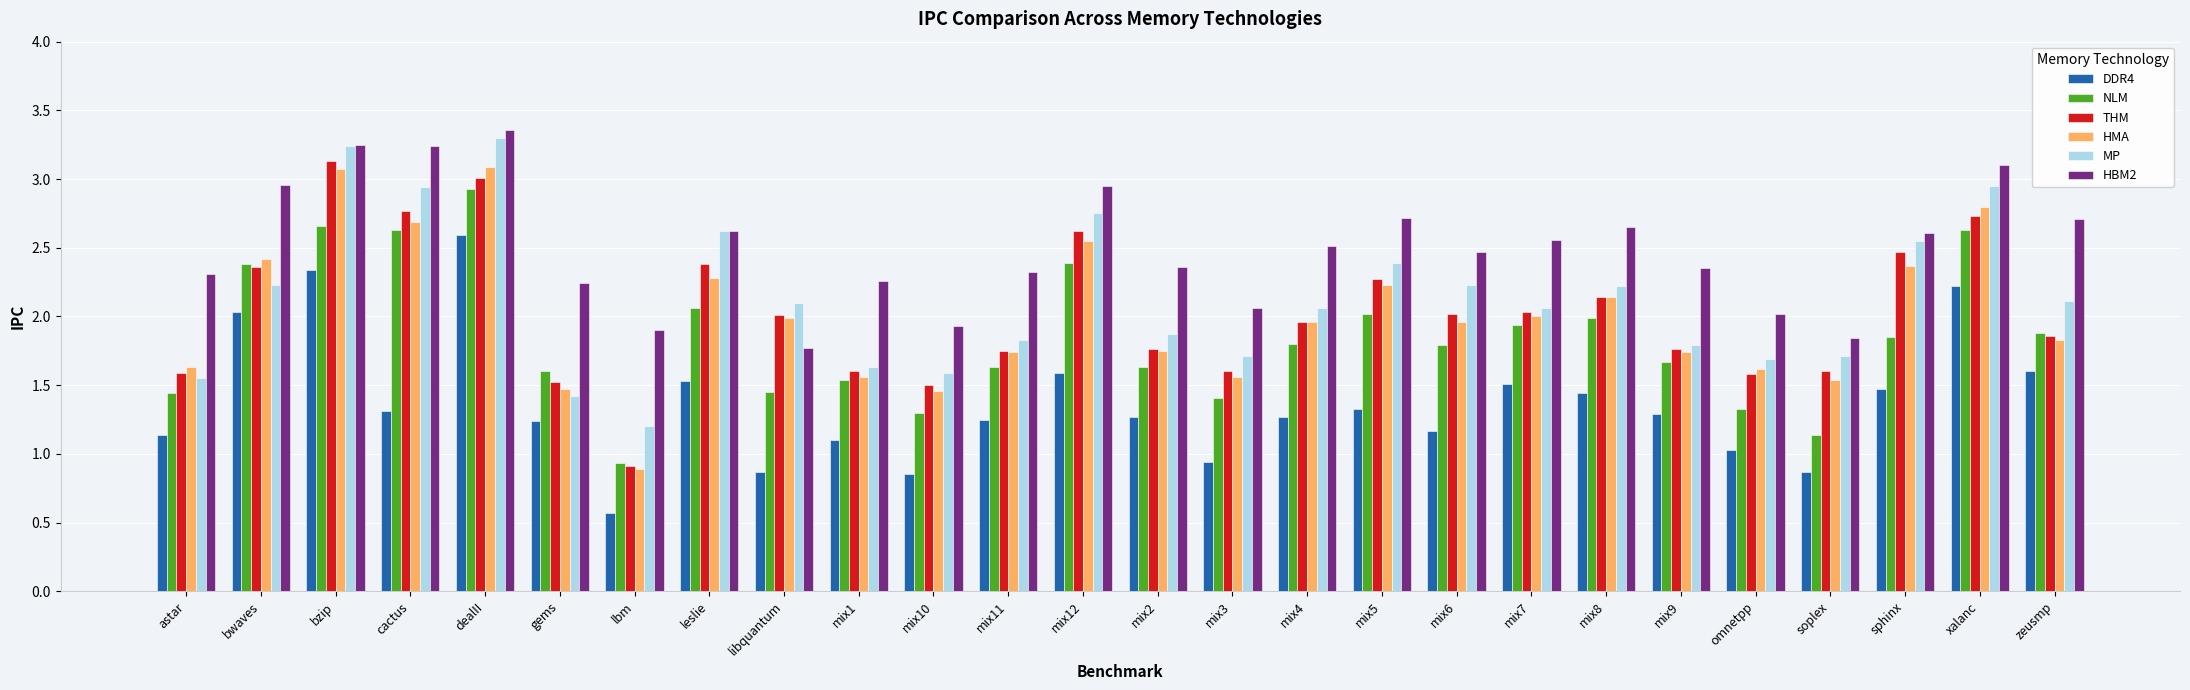

The NLM series shows 2.2 at mix9. True or false?

False